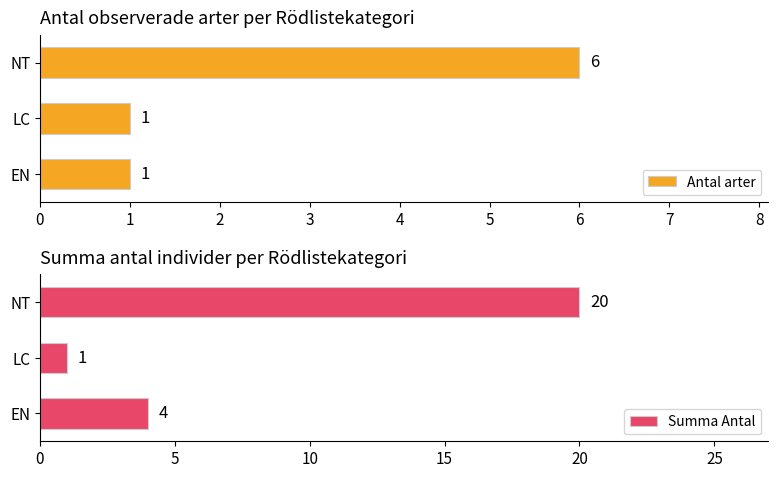

List the labels in order of Summa Antal value, largest first.

NT, EN, LC